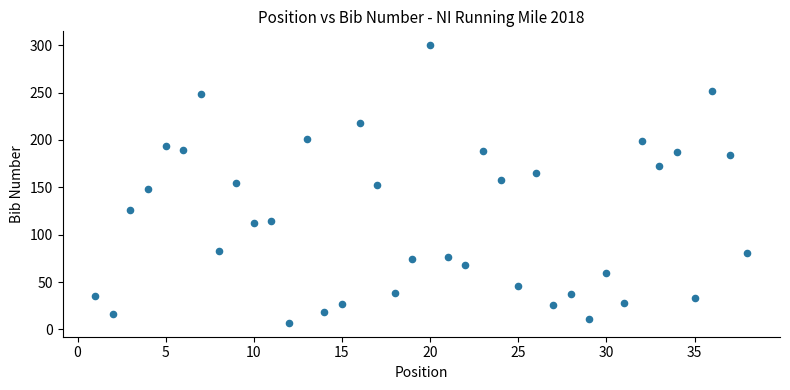

What is the range of X values (max minus min)?

37